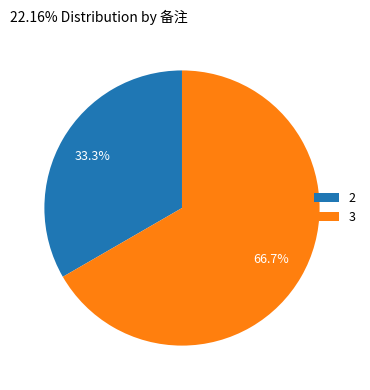

Between 3 and 2, which is larger?

3